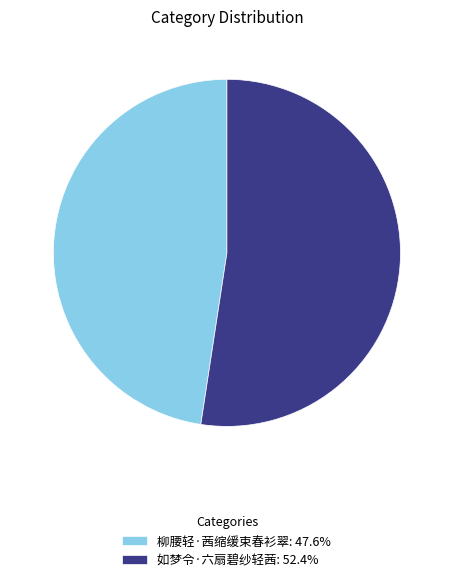

Combined, do 如梦令·六扇碧纱轻茜: 52.4% and 柳腰轻·茜缩缓束春衫翠: 47.6% account for over 50%?

Yes